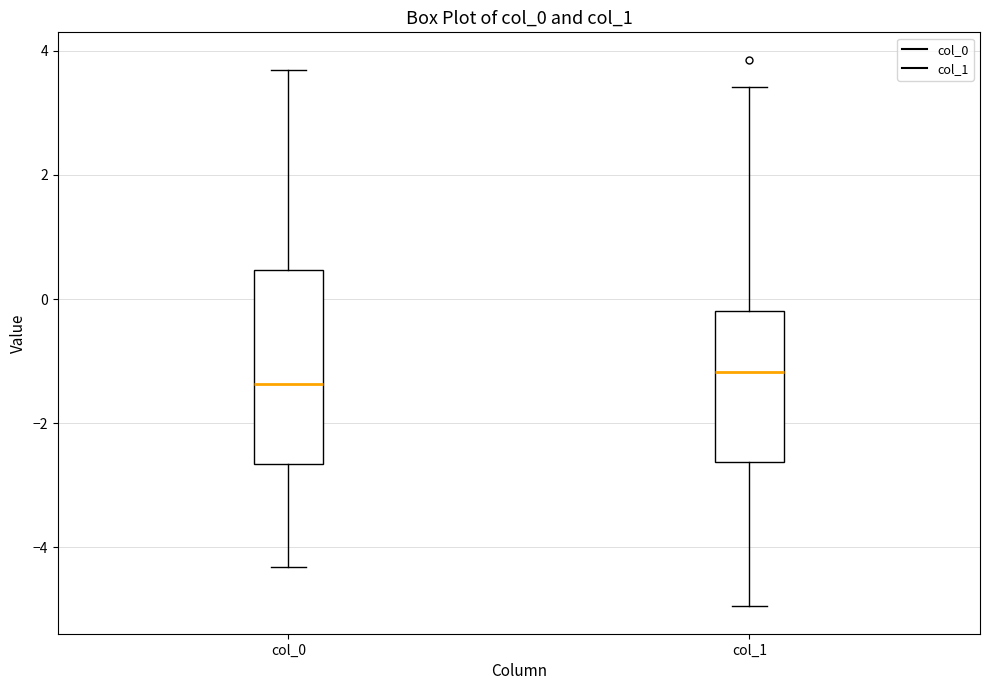

Reading left to right, transcribe this box plot: for each box, give where its median line is, the range the box spans, and where its two whiskers end, as read against the y-axis. The values are not printed on the chart, so give them approximately, as read against the axis.

col_0: median -1.4, box -2.6 to 0.4, whiskers -4.4 to 3.6
col_1: median -1.2, box -2.6 to -0.2, whiskers -5.0 to 3.4